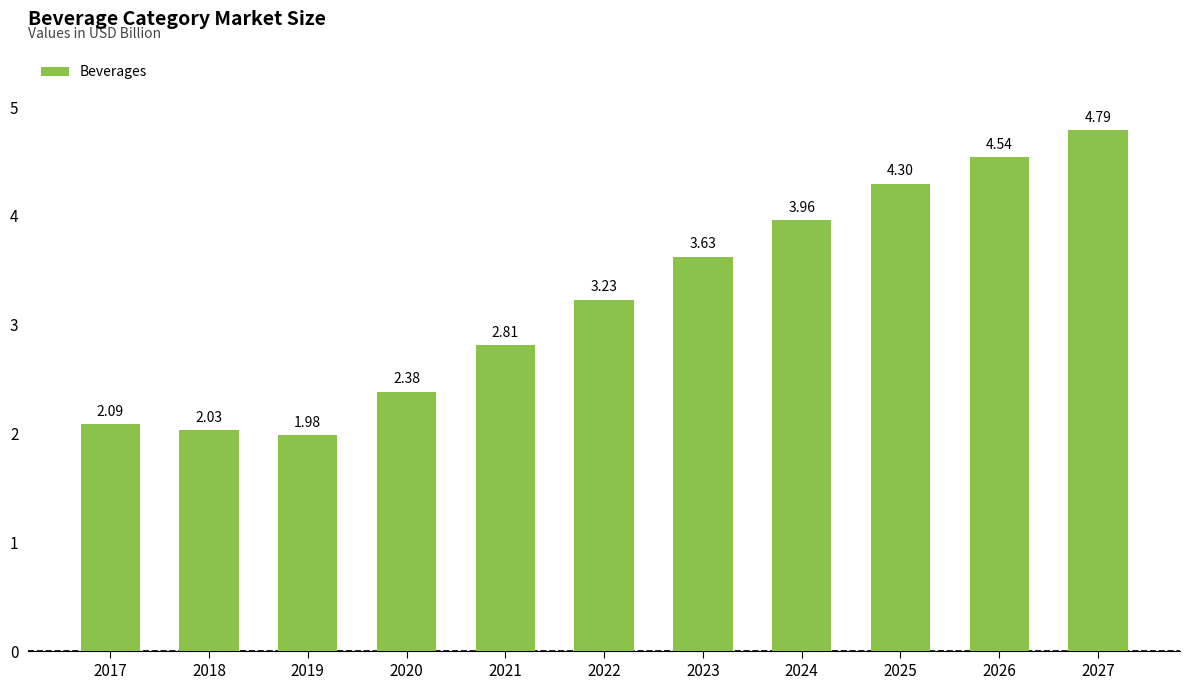

List the labels in order of value, smallest first.

2019, 2018, 2017, 2020, 2021, 2022, 2023, 2024, 2025, 2026, 2027